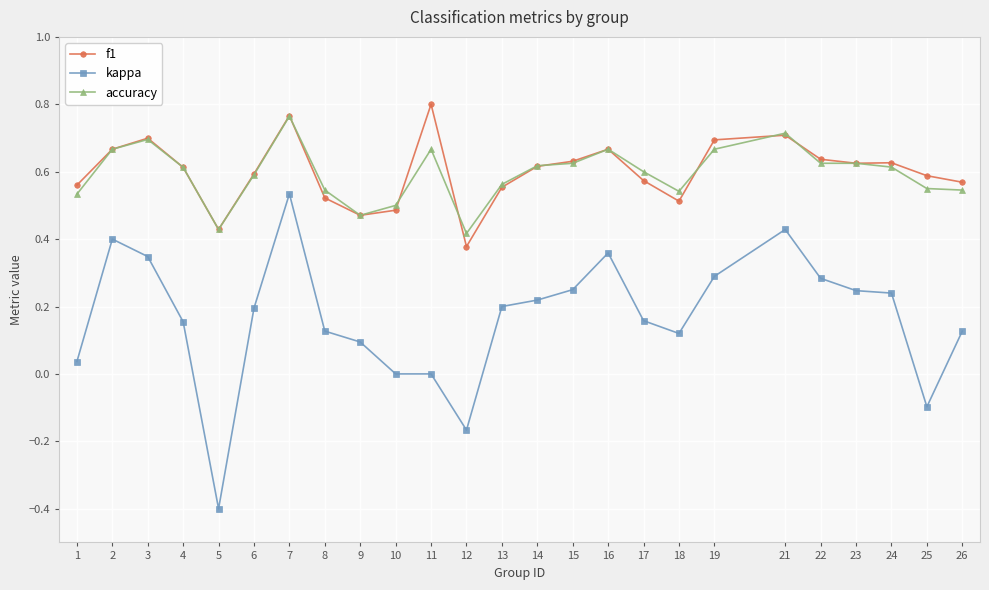

True or false: accuracy and kappa cross at least once.

False